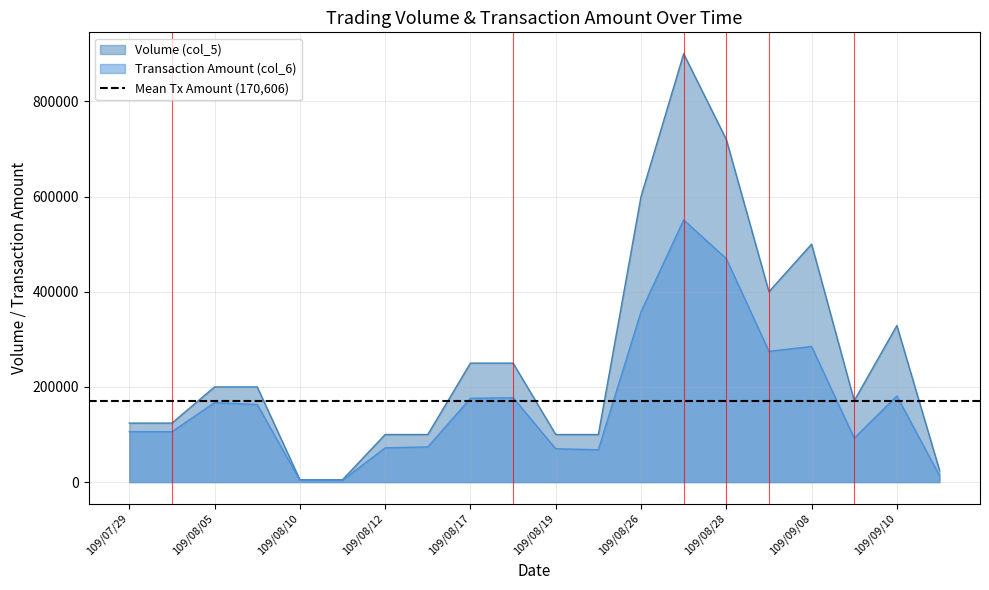

Reading left to right, extract all data points from this chart.

Volume (col_5): 124000	124000	200000	200000	5000	5000	100000	100000	250000	250000	100000	100000	600000	900000	720000	400000	500000	171000	329000	25000
Transaction Amount (col_6): 106040	105940	167000	163100	3900	3700	72000	73900	176000	177400	70000	68000	358000	550900	469570	274800	285000	92420	180950	13500